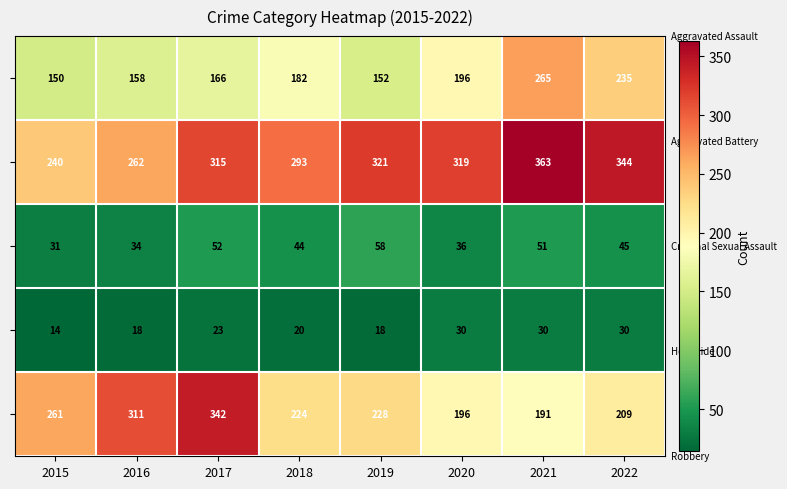

What is the difference between the highest and lowest values at 2019?

303